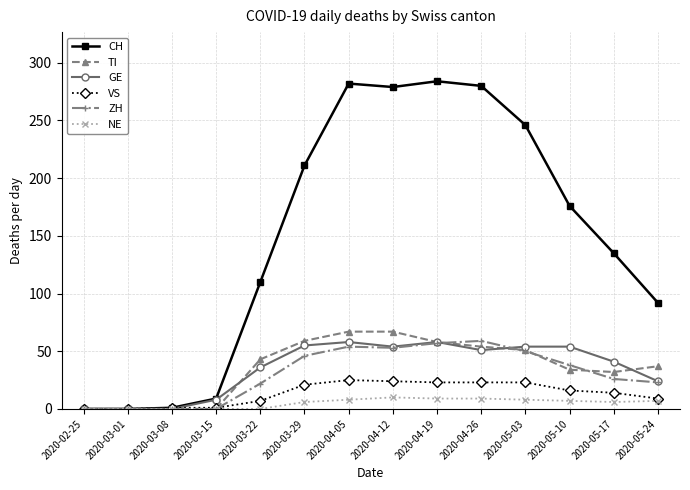

Which series has the largest total across all categories?

CH